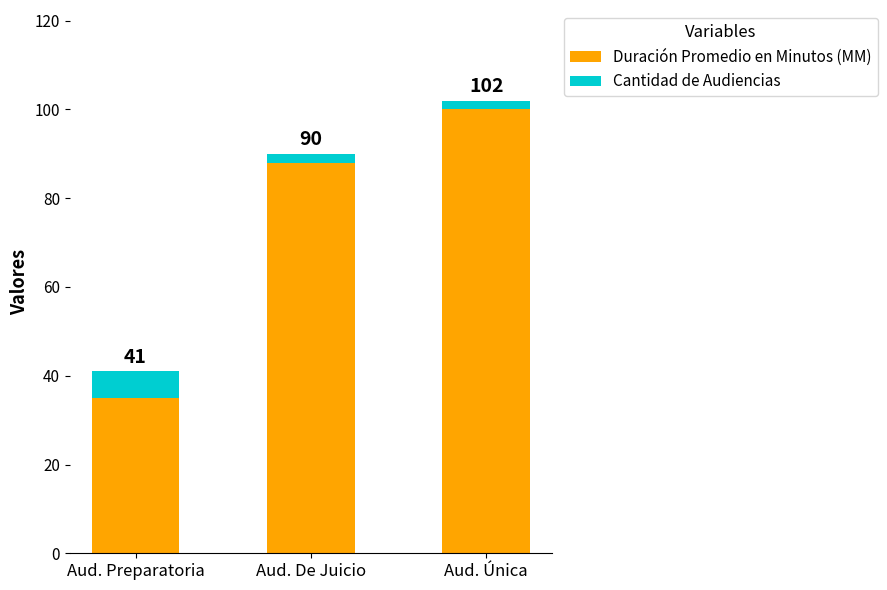

What is the difference between the maximum and second lowest values in the Cantidad de Audiencias series?

4